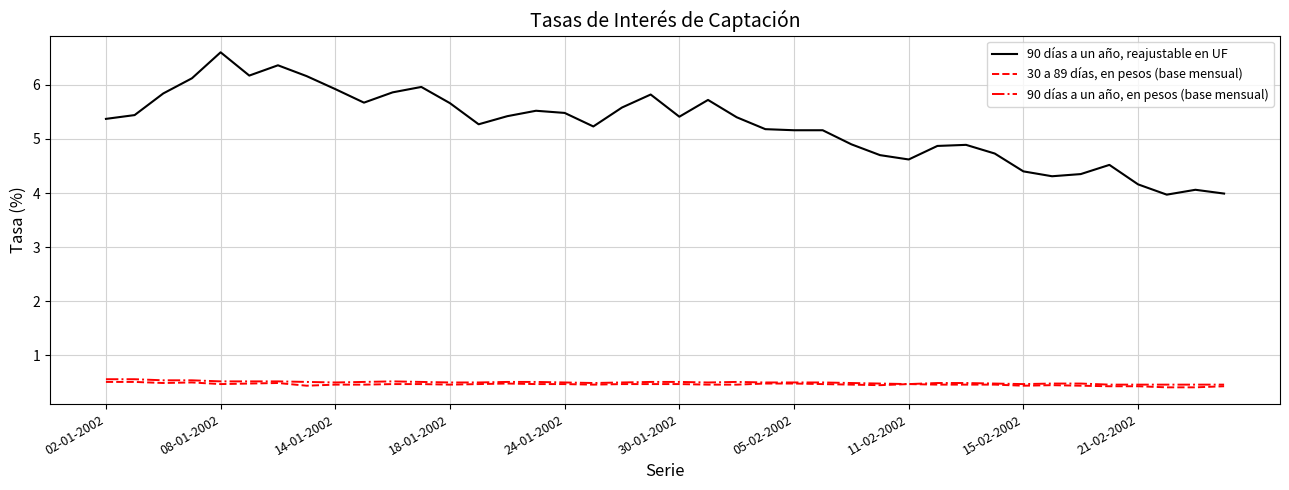

True or false: 90 días a un año, en pesos (base mensual) and 90 días a un año, reajustable en UF intersect in this chart.

False